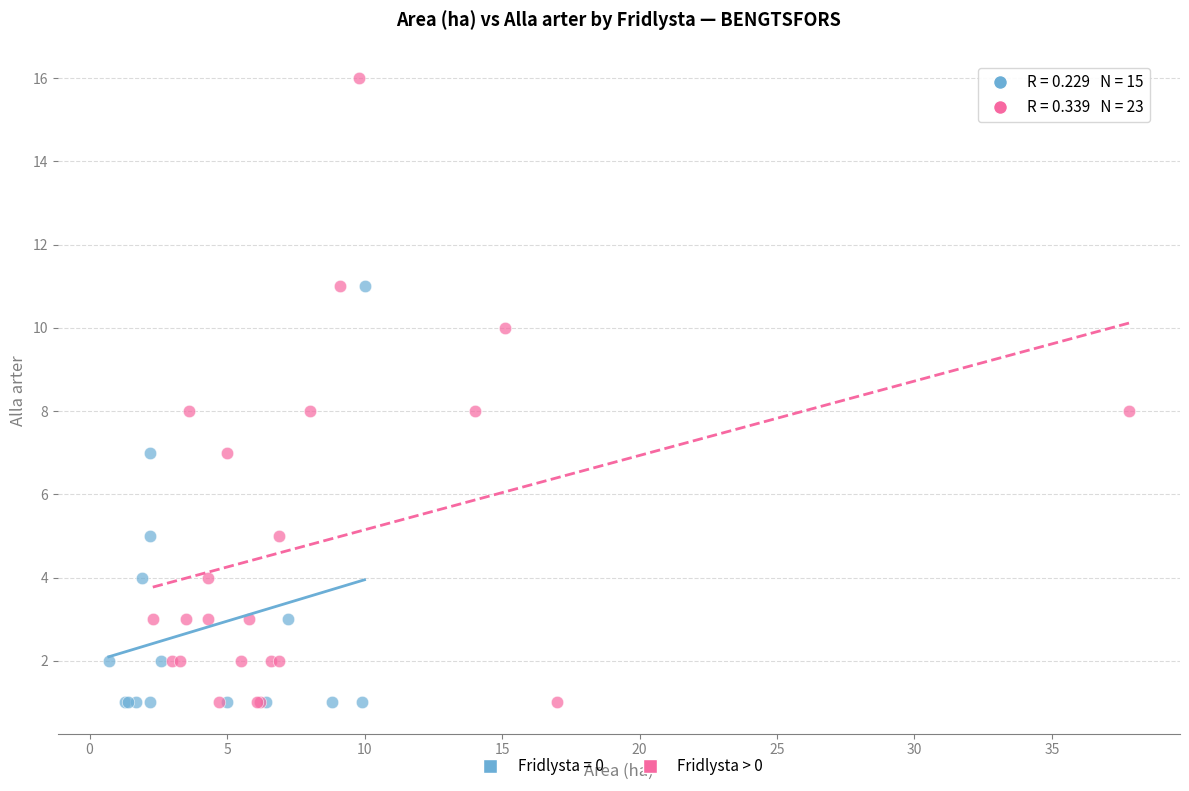

Which series contains the highest Y value?

Fridlysta > 0